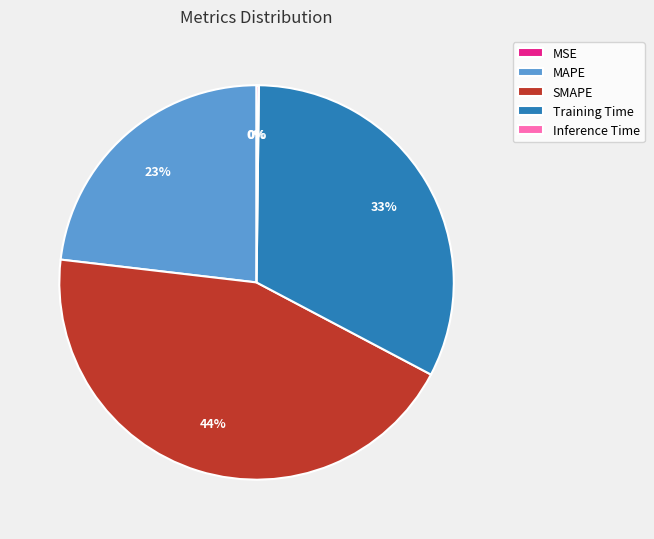

To the nearest percent, what is the average slice percentage?

20%